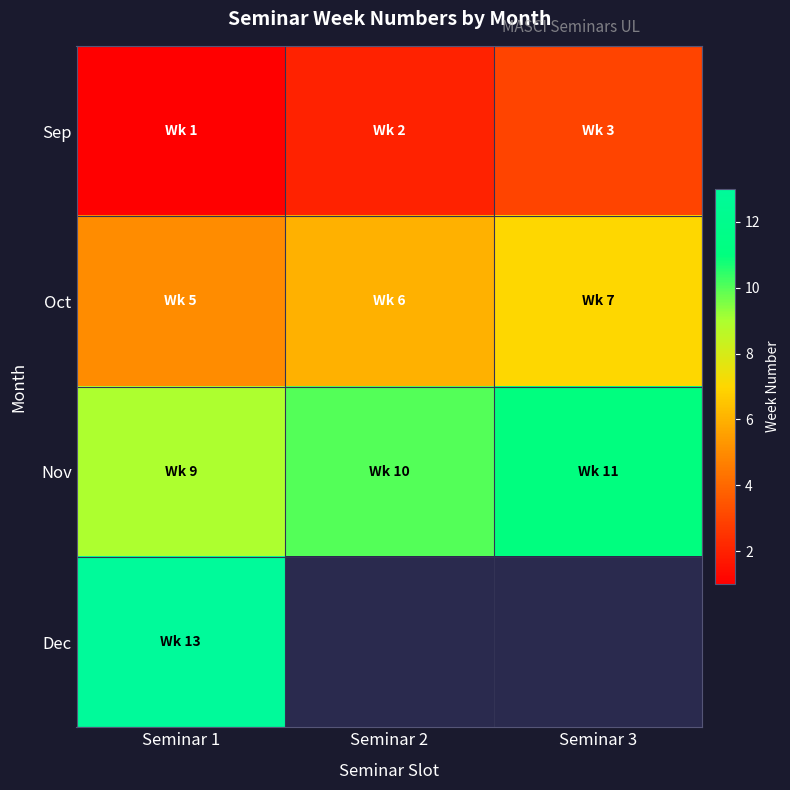

True or false: Sep has a value of 3.0 at Seminar 3.

True